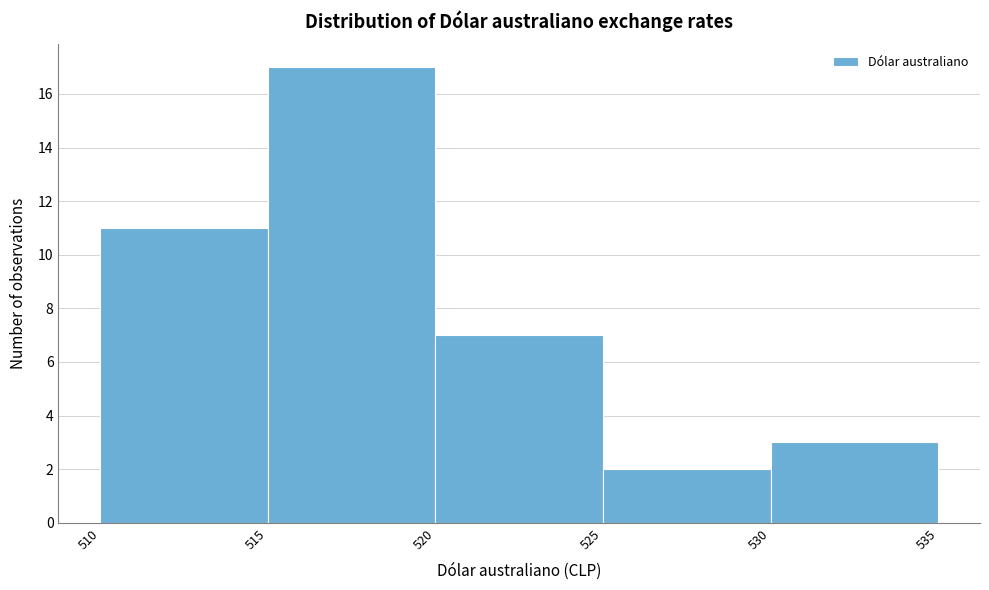

How tall is the bar that spans 525 to 530 on the x-axis? The values are not printed on the chart, so give them approximately, as read against the axis.

2